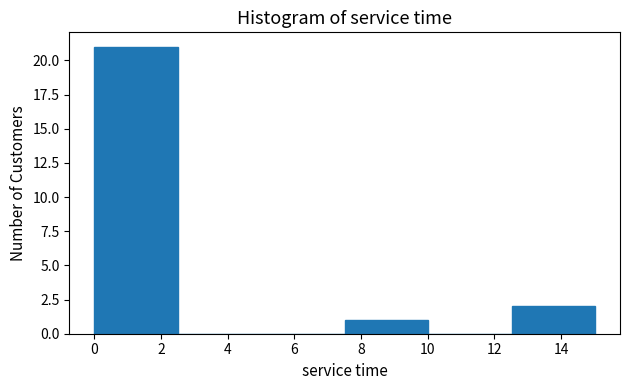

Reading left to right, list every bar in this chart as the range it spans on the x-axis followed by its height. Neither the bar edges nor the heights are printed on the chart, so give them approximately, as read against the axes.

0.0 to 2.6: 21
2.6 to 5.0: 0
5.0 to 7.6: 0
7.6 to 10.0: 1
10.0 to 12.6: 0
12.6 to 15.0: 2